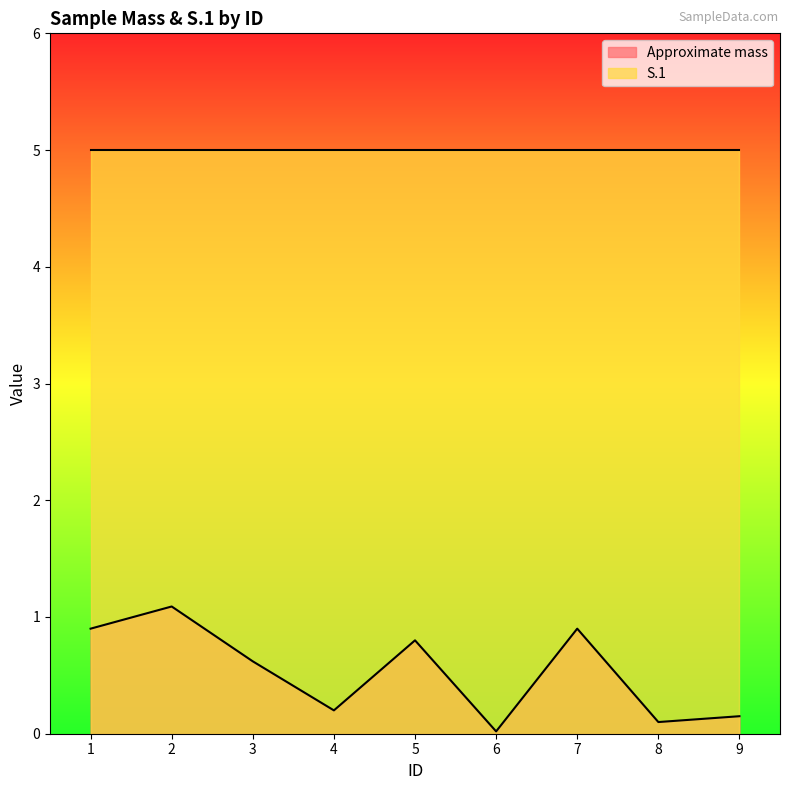

How many data points does each series have?

9